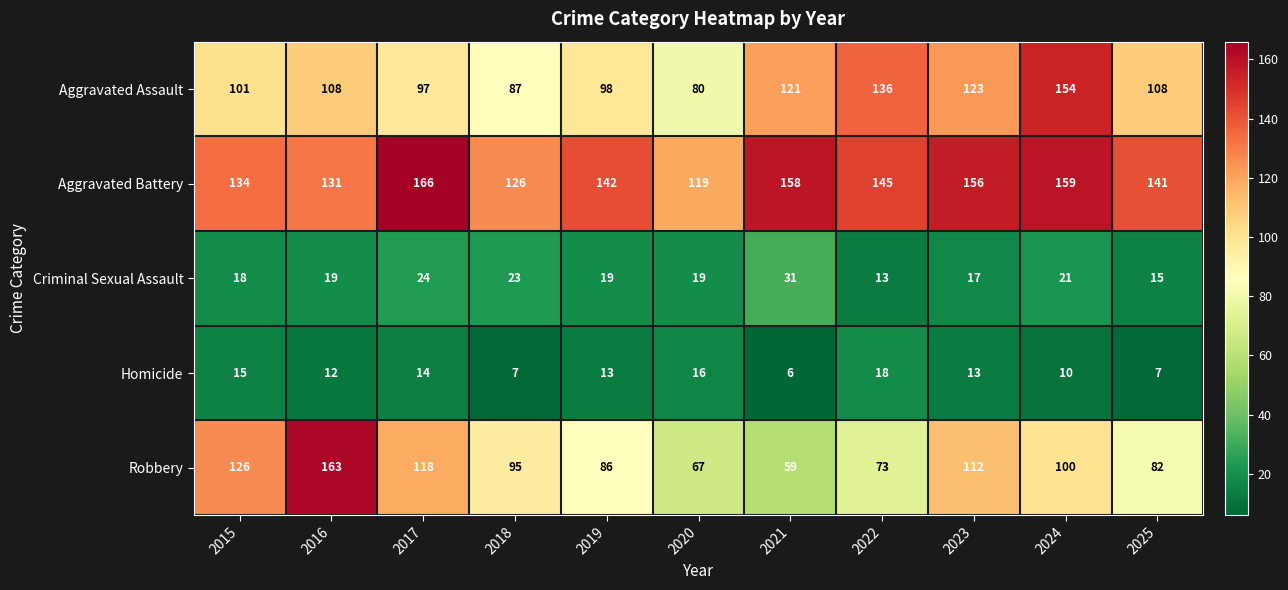

What is the total value across all series at 2015?

394